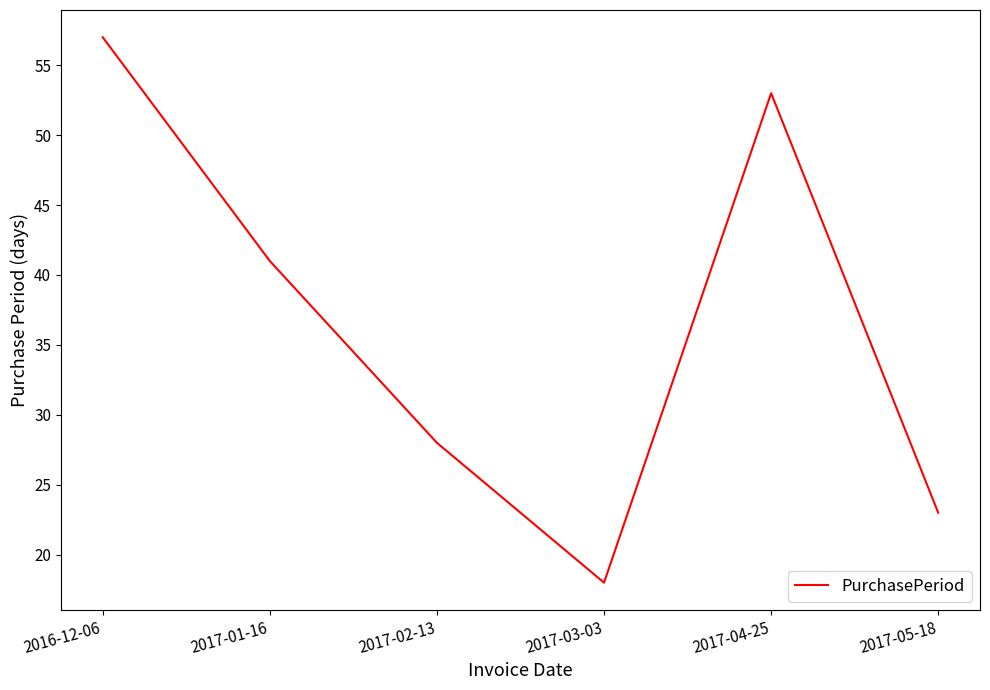

What position from the left is 2016-12-06?

1